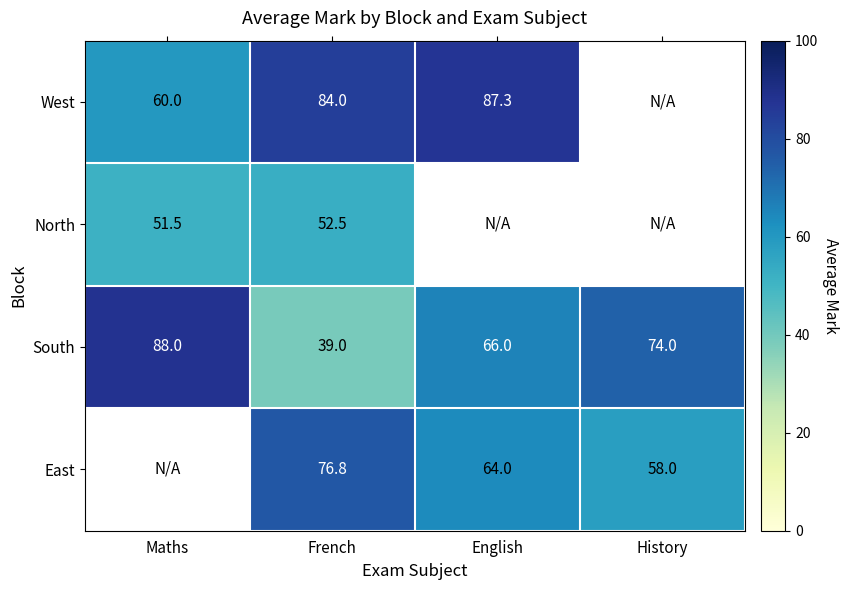

Is the value of South at French greater than the value of East at English?

No